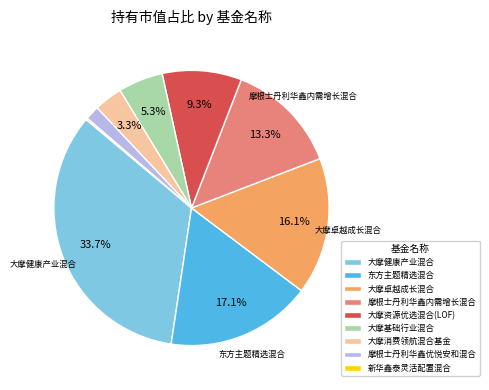

Combined, do 大摩卓越成长混合 and 大摩消费领航混合基金 account for over 50%?

No